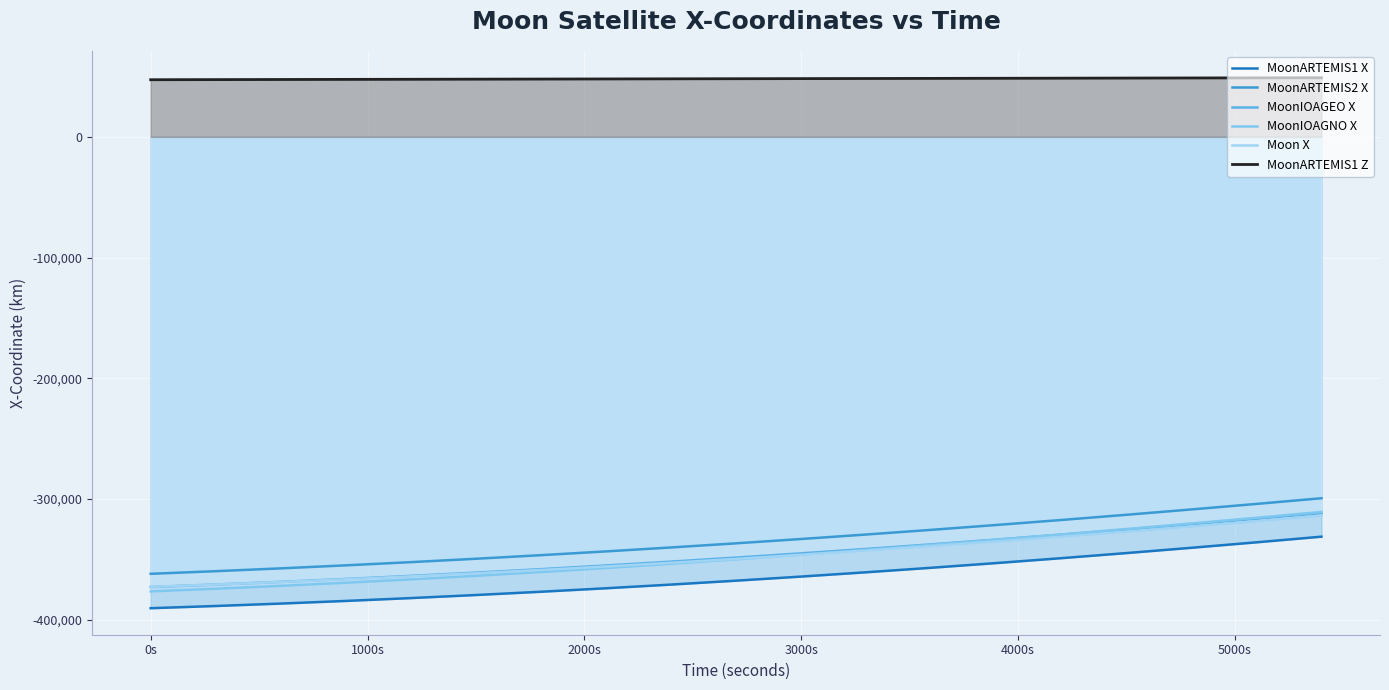

What is the sum of all MoonARTEMIS1 Z values?

915075.3